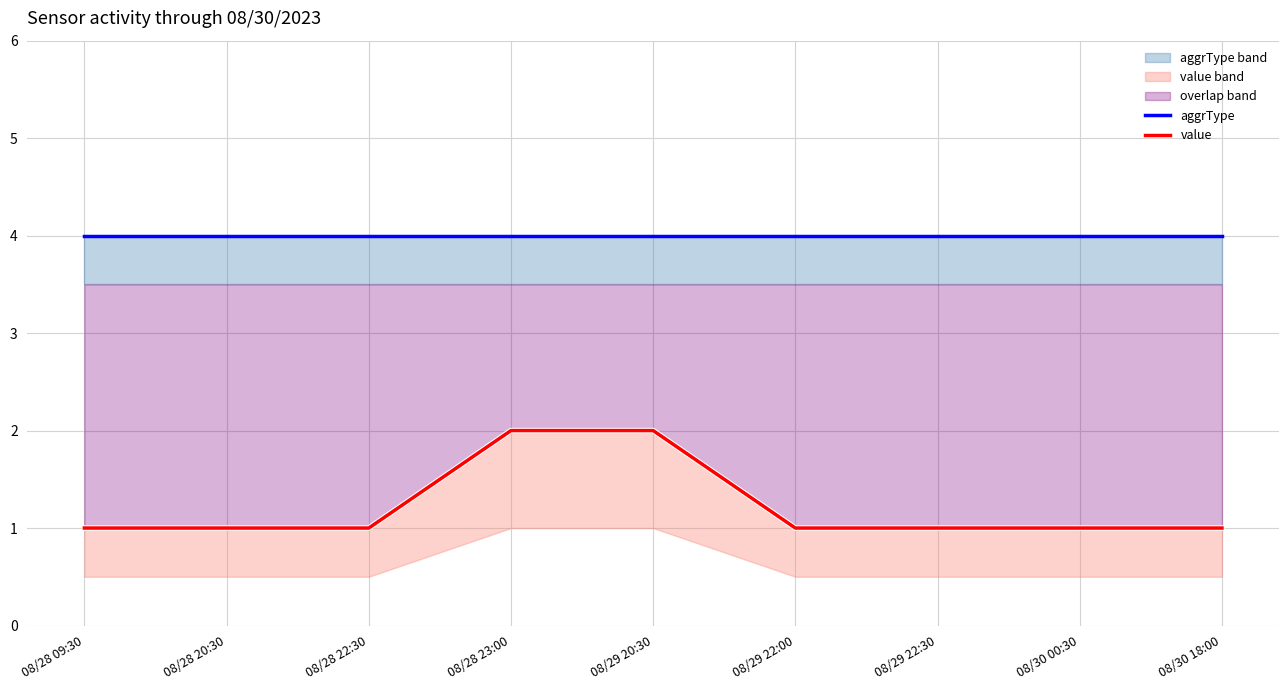

Reading left to right, extract all data points from this chart.

aggrType: 4	4	4	4	4	4	4	4	4
value: 1	1	1	2	2	1	1	1	1